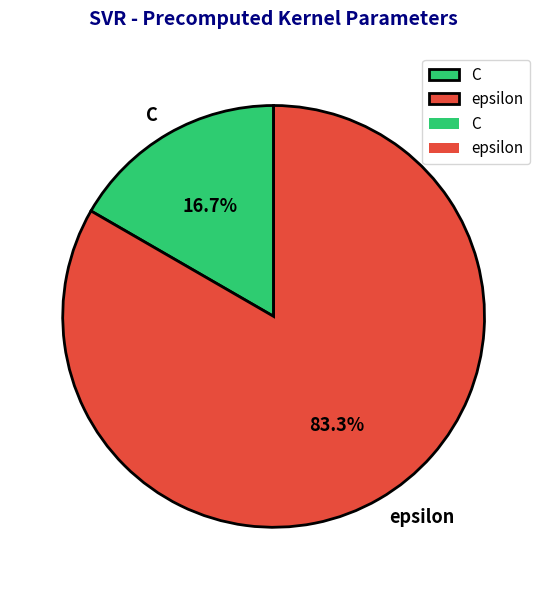

Combined, what portion of the pie is epsilon and C?

100.0%